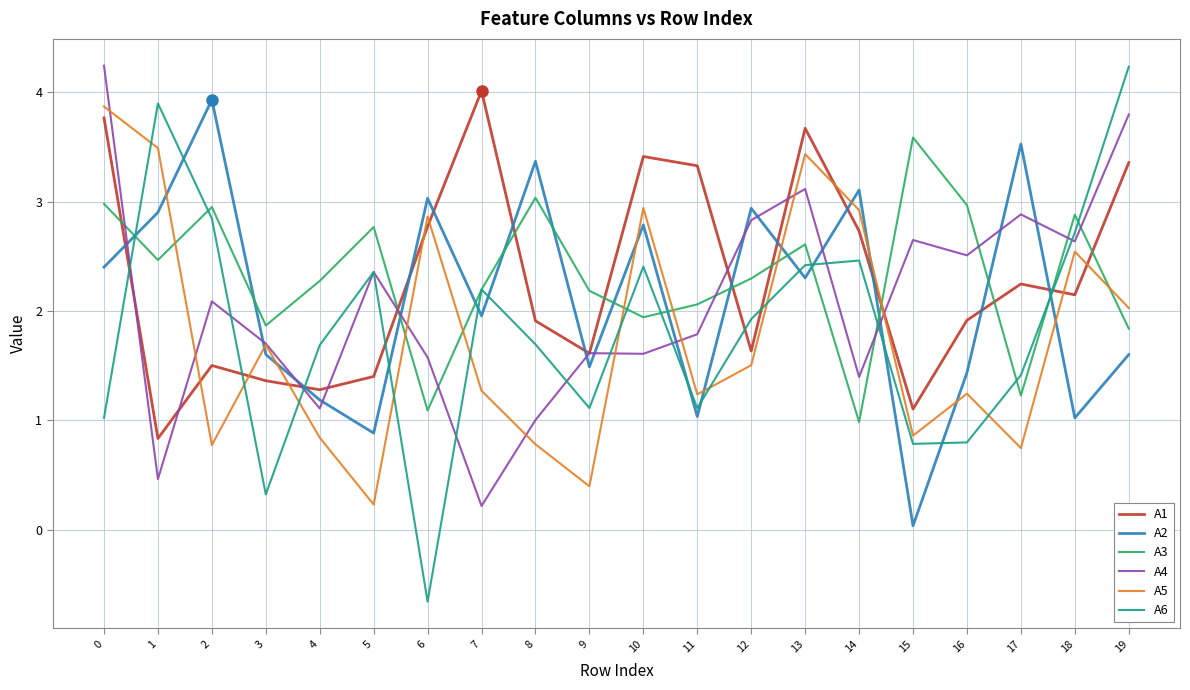

Is it true that A1 equals 5.0 at 13?

False